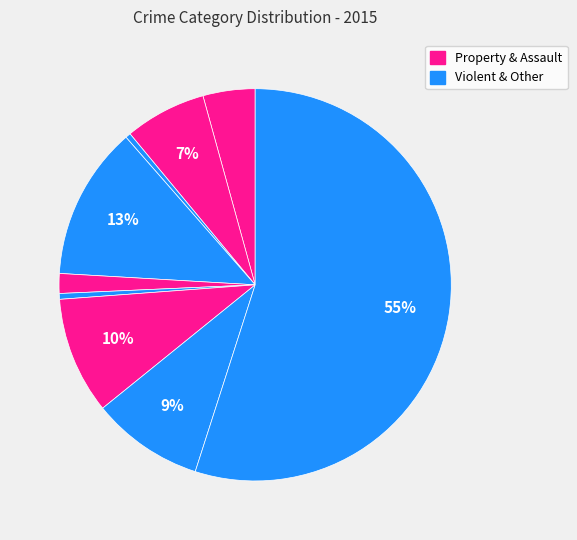

What is the smallest slice in the pie chart?

Arson